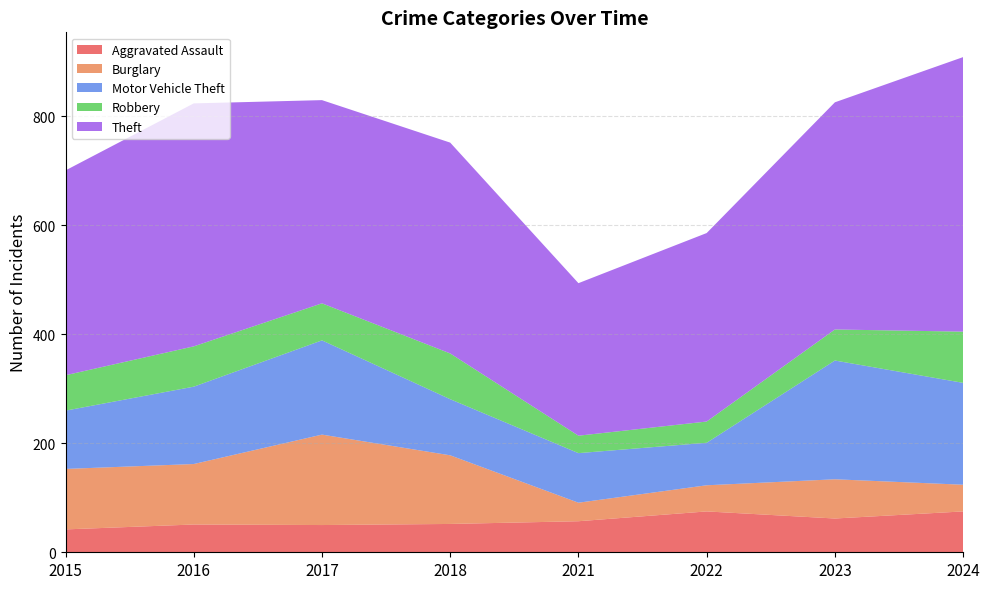

Reading left to right, transcribe all the data shown in this chart.

Aggravated Assault: 2015=42	2016=51	2017=50	2018=52	2021=57	2022=75	2023=62	2024=75
Burglary: 2015=111	2016=111	2017=166	2018=126	2021=34	2022=48	2023=72	2024=49
Motor Vehicle Theft: 2015=107	2016=142	2017=173	2018=103	2021=91	2022=78	2023=218	2024=187
Robbery: 2015=65	2016=74	2017=68	2018=84	2021=32	2022=39	2023=57	2024=94
Theft: 2015=376	2016=446	2017=373	2018=387	2021=280	2022=346	2023=417	2024=504